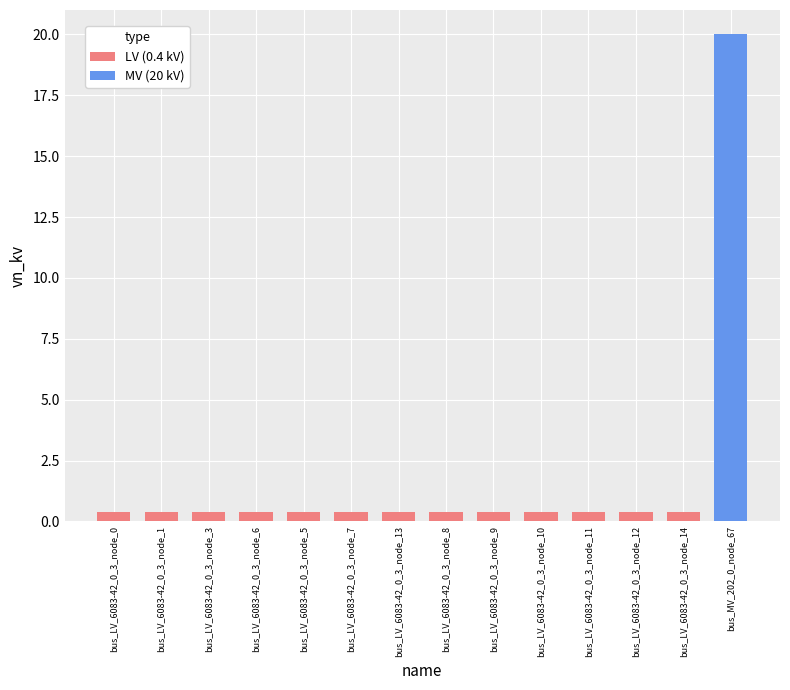

What is the approximate value at bus_LV_6083-42_0_3_node_0?

0.4